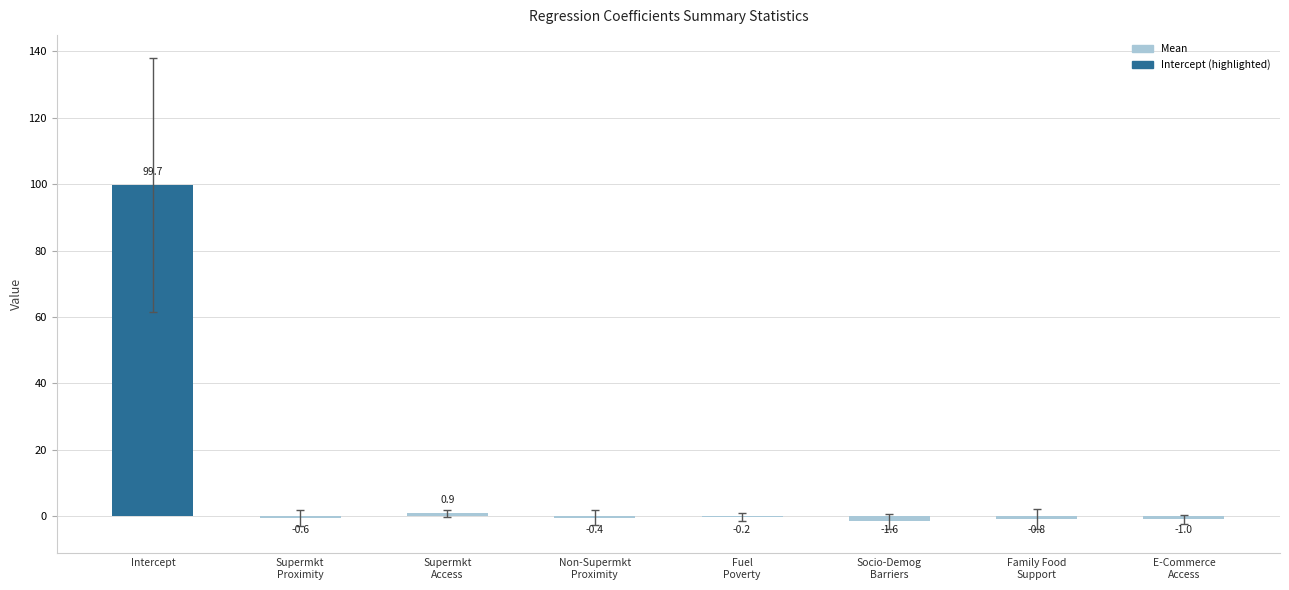

Is it true that the value at Intercept is 140.0?

False